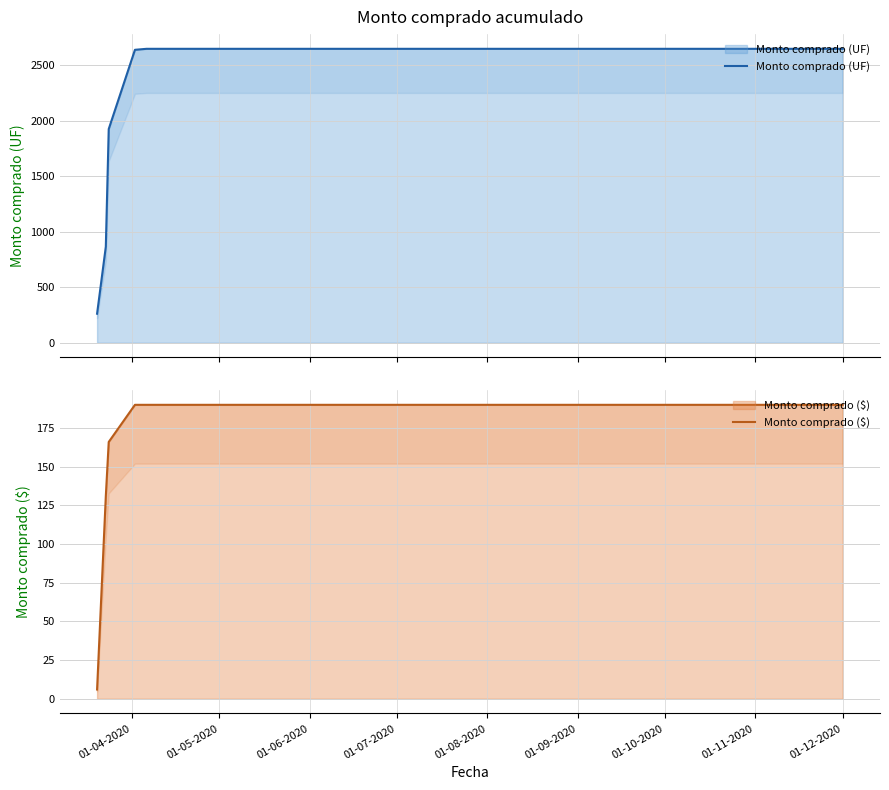

True or false: Monto comprado (UF) and Monto comprado ($) cross at least once.

False